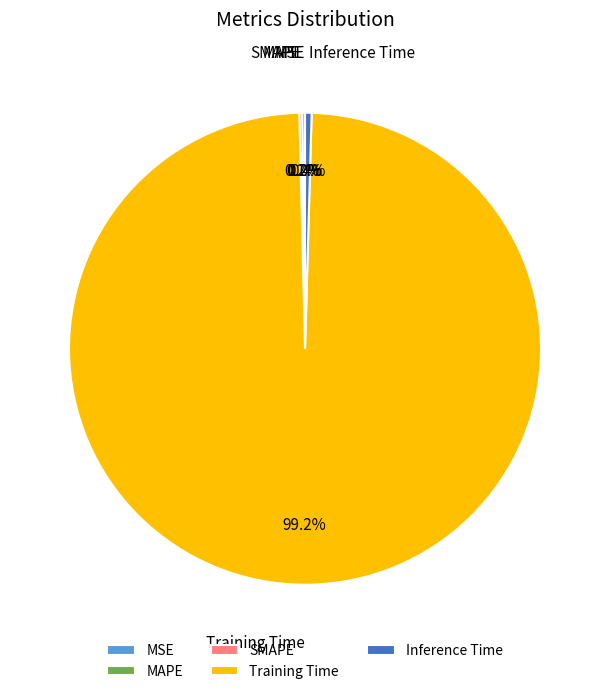

Which category has the biggest portion of the pie?

Training Time